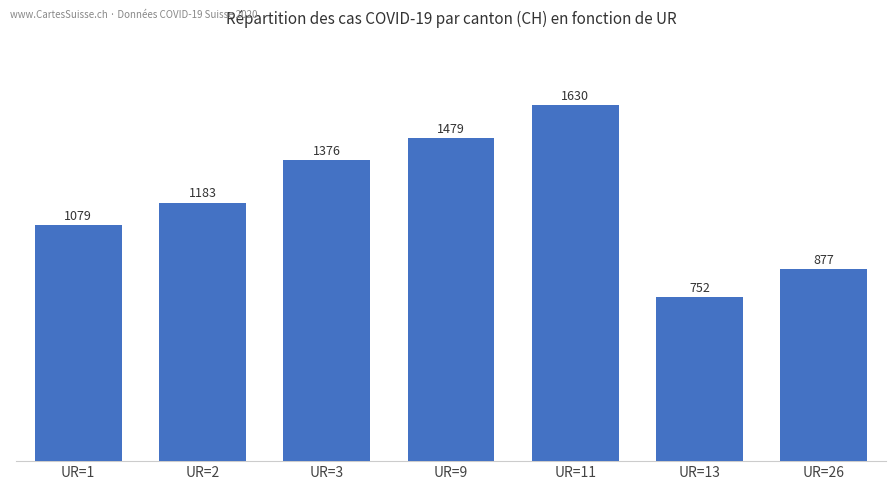

What is the ratio of the value at UR=13 to the value at UR=3?

0.5